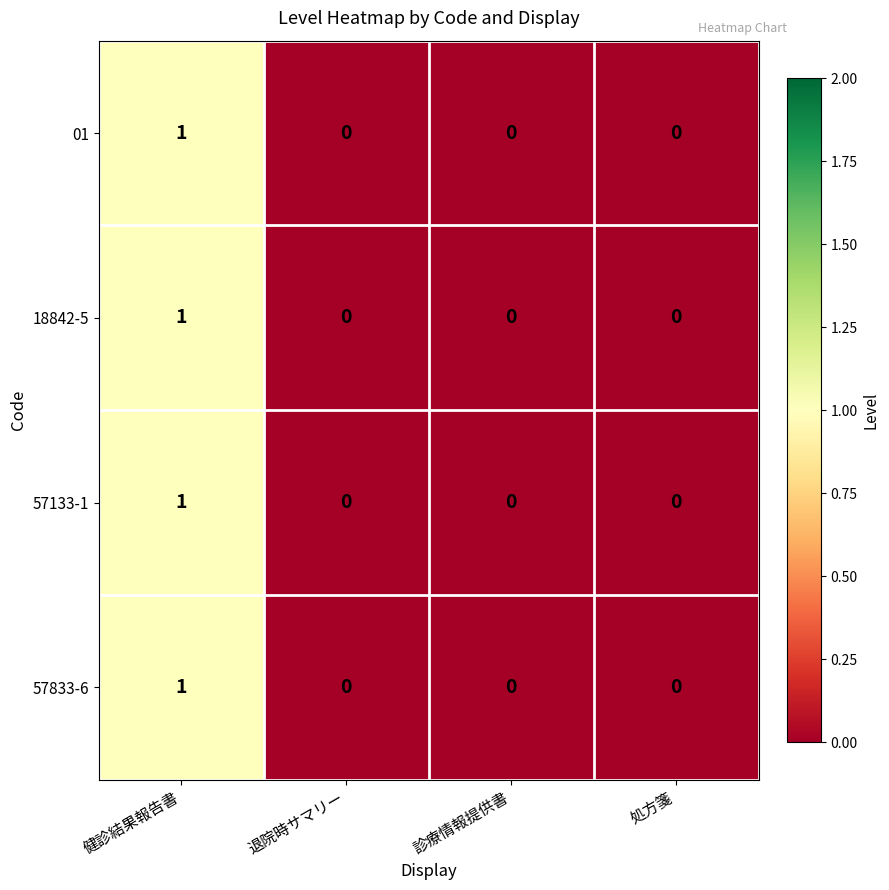

Reading right to left, extract all data points from this chart.

01: 処方箋=0	診療情報提供書=0	退院時サマリー=0	健診結果報告書=1
18842-5: 処方箋=0	診療情報提供書=0	退院時サマリー=0	健診結果報告書=1
57133-1: 処方箋=0	診療情報提供書=0	退院時サマリー=0	健診結果報告書=1
57833-6: 処方箋=0	診療情報提供書=0	退院時サマリー=0	健診結果報告書=1